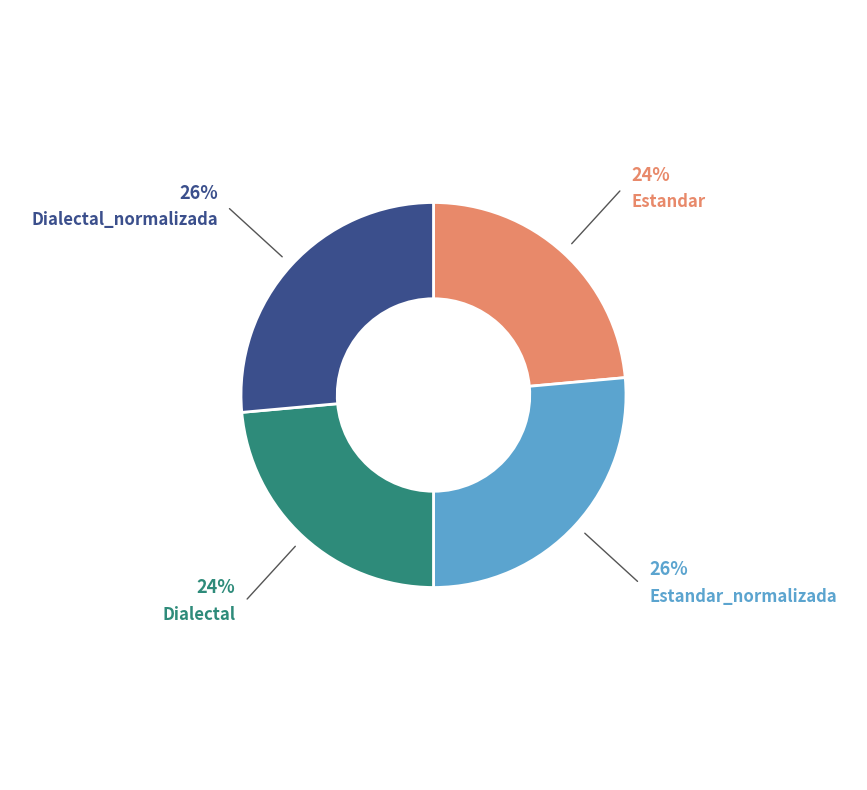

The Dialectal slice represents 34% of the pie. True or false?

False